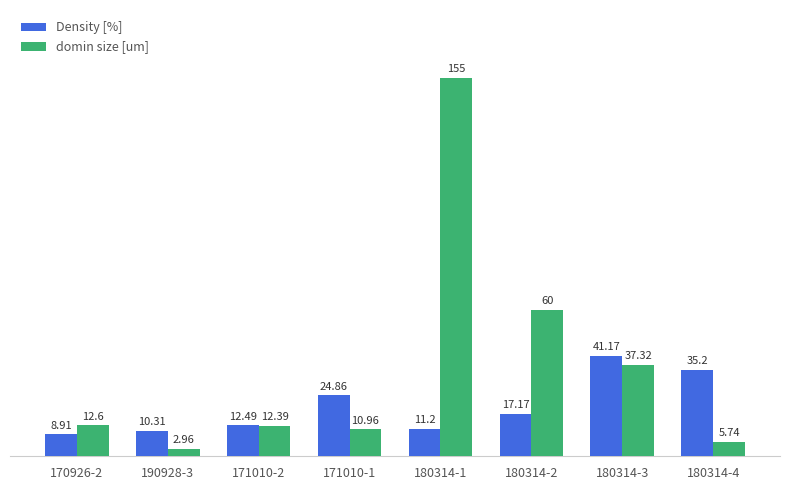

How many series are shown in this chart?

2